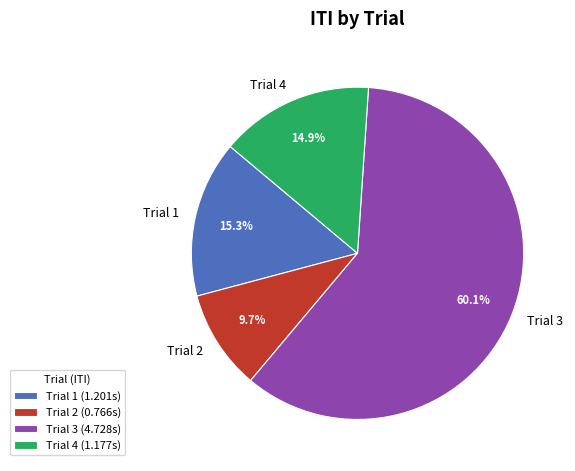

To the nearest percent, what percentage of the pie is Trial 1?

15%